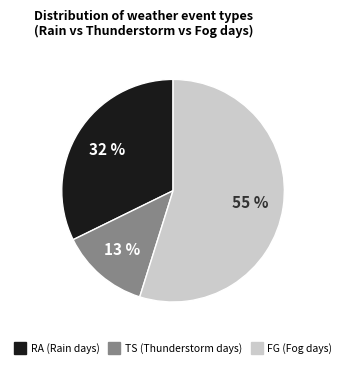

Which has a higher value, FG or RA?

FG